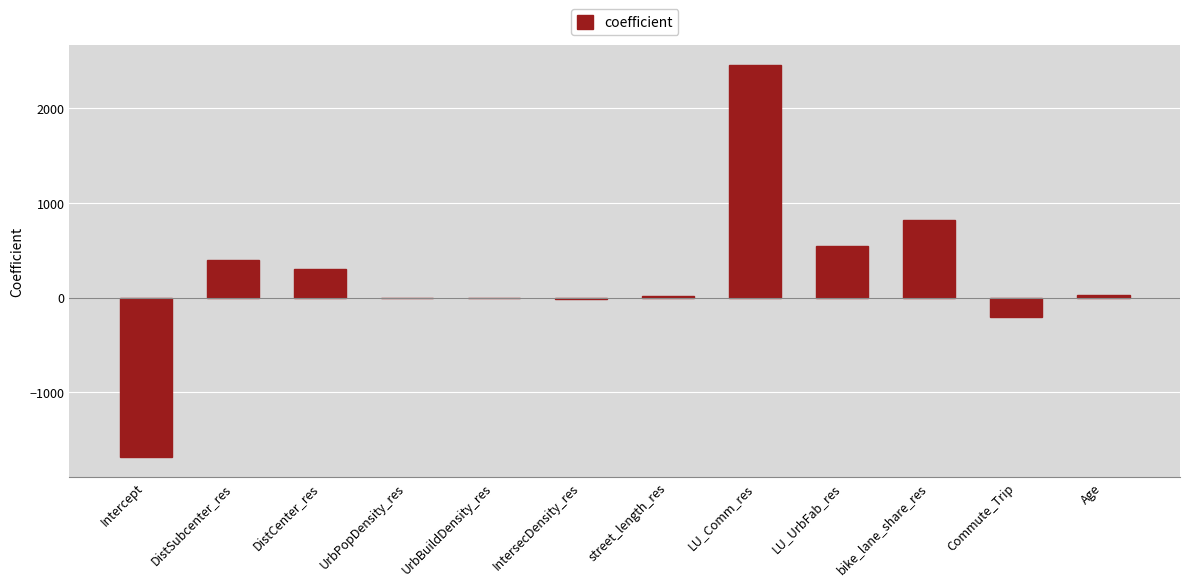

The chart shows a value of 99.5 at DistCenter_res. True or false?

False